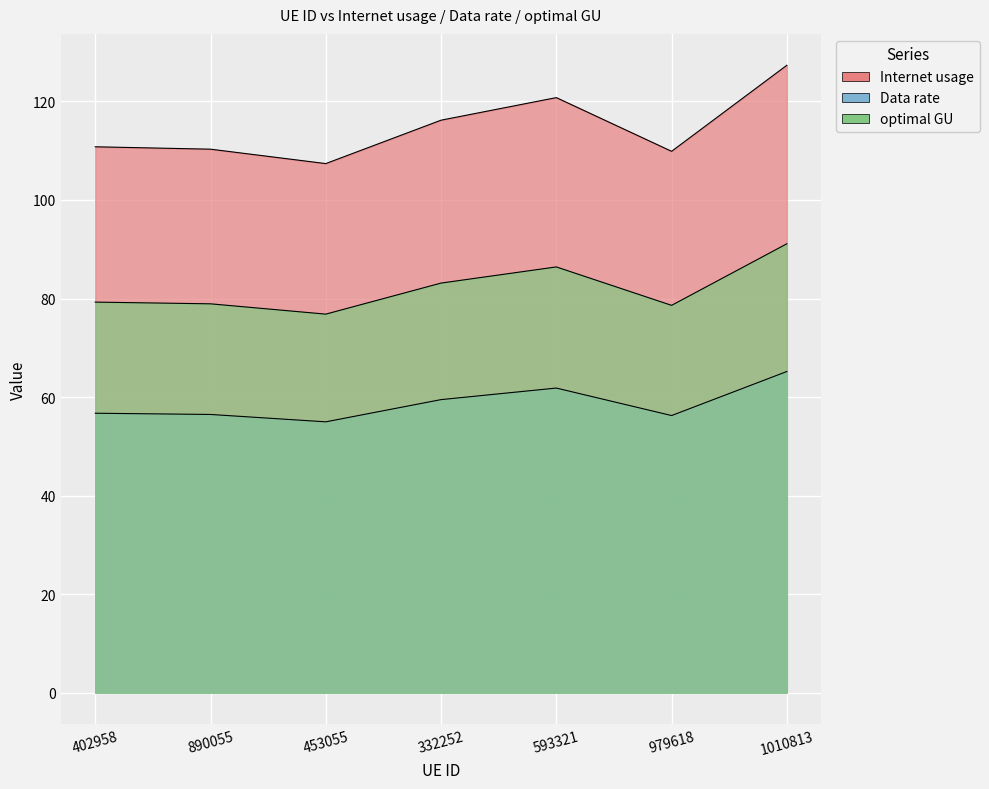

What is the difference between the second highest and second lowest values in the optimal GU series?

7.8